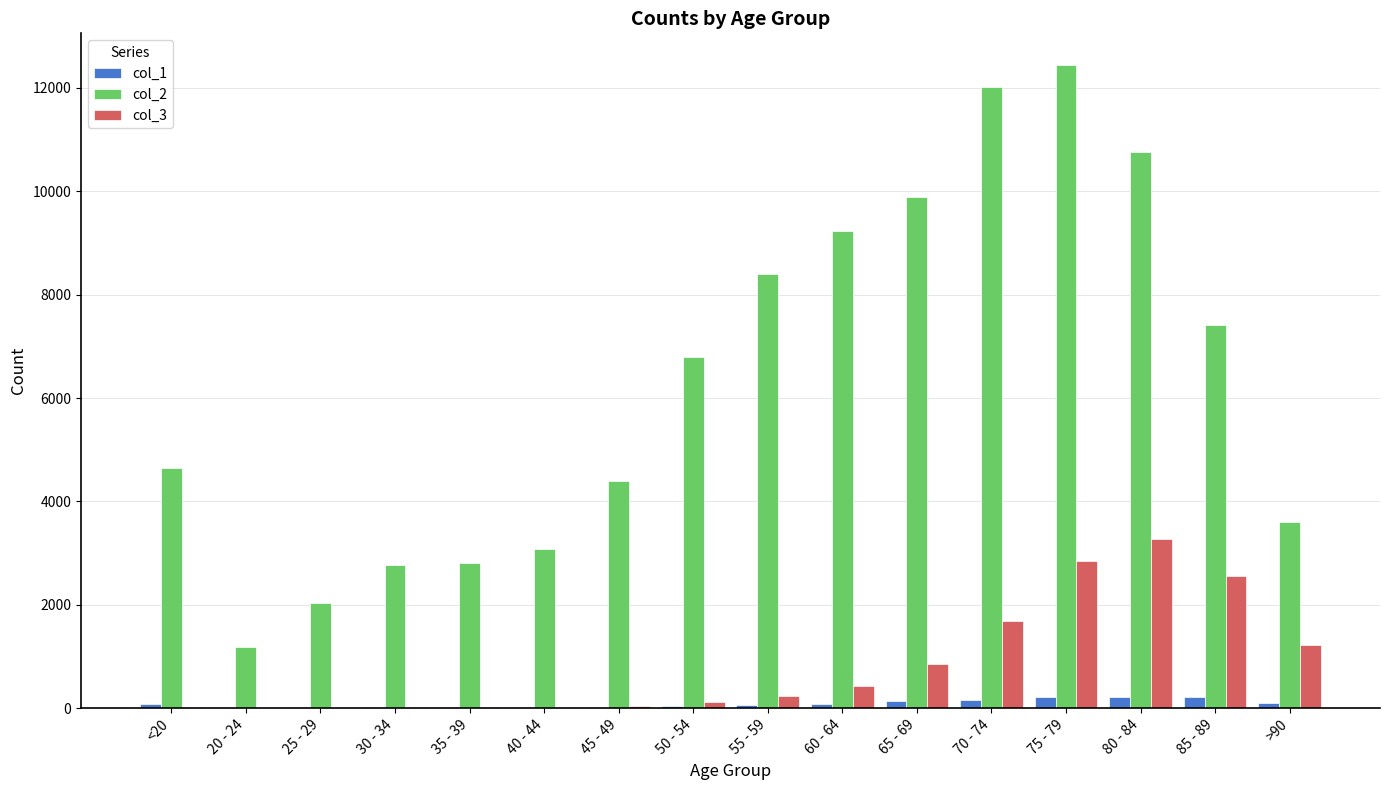

The value of col_2 at 35 - 39 is 4156. True or false?

False